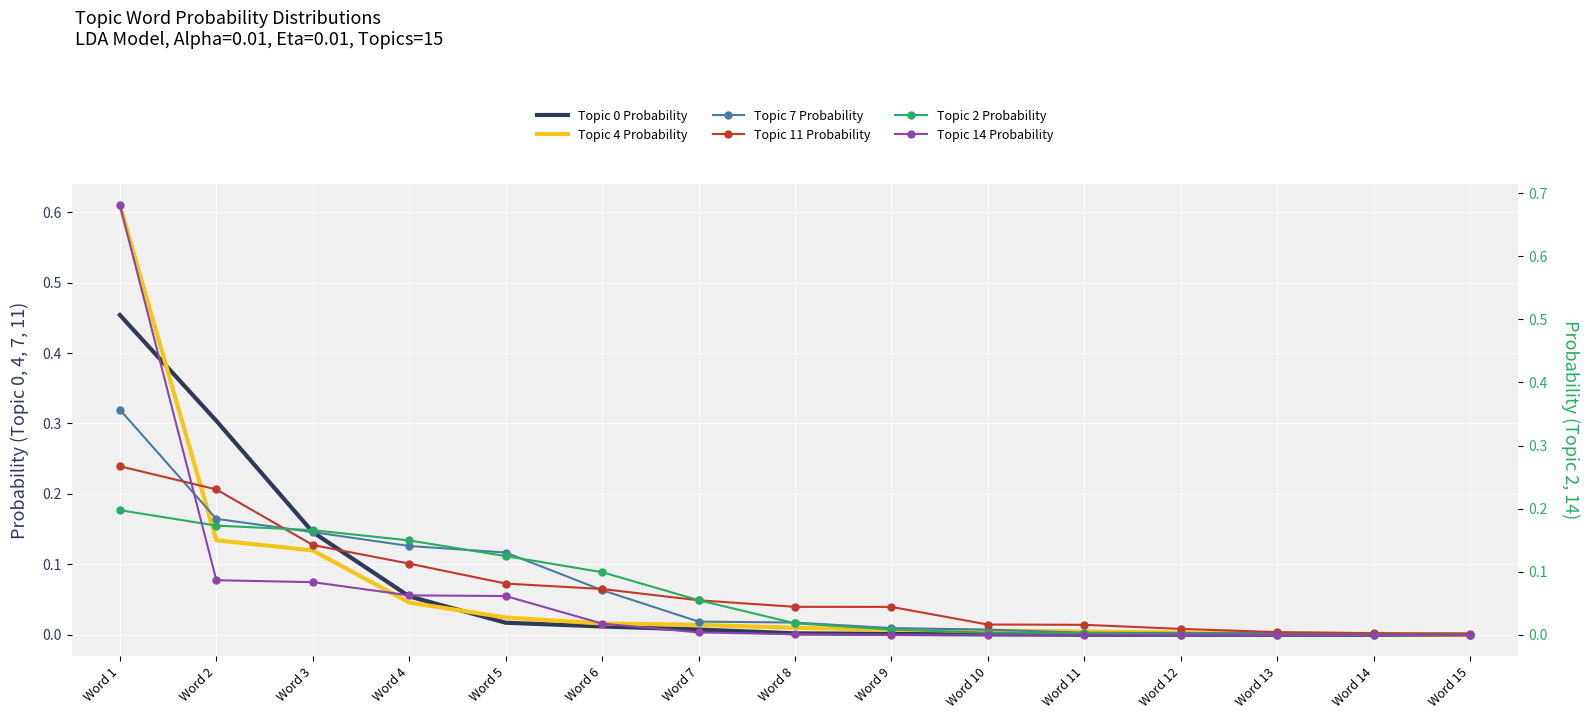

What is the sum of the Topic 11 Probability values at Word 1 and Word 10?

0.3